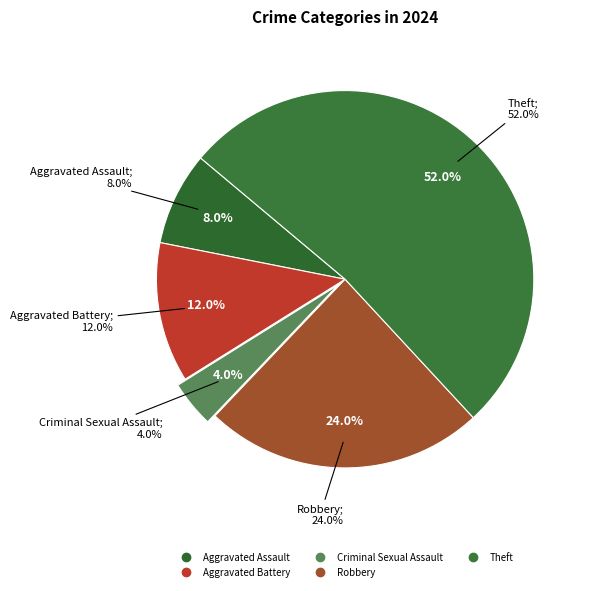

The Aggravated Battery slice represents 26% of the pie. True or false?

False